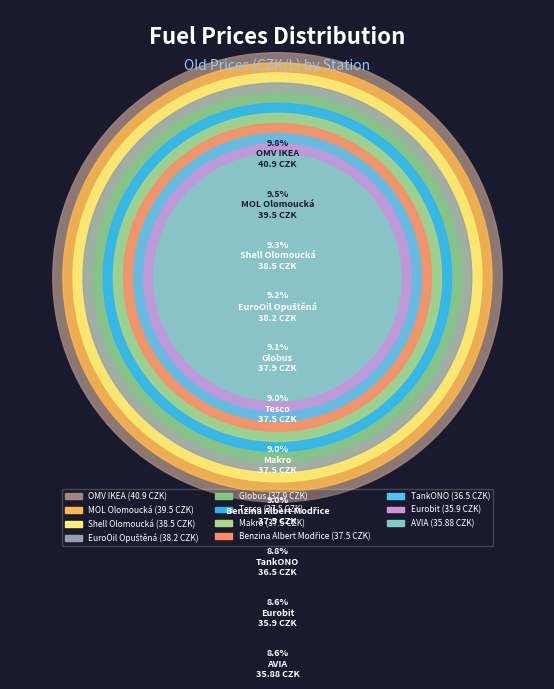

How many slices are in this pie chart?

11